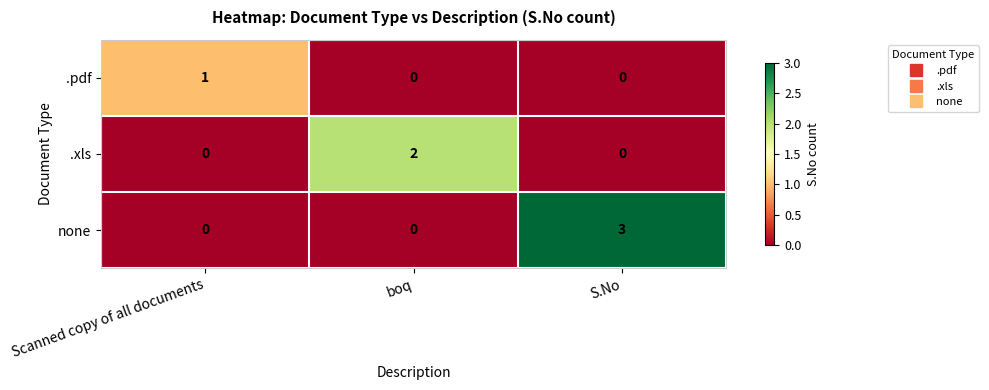

The .xls series shows 2 at boq. True or false?

True